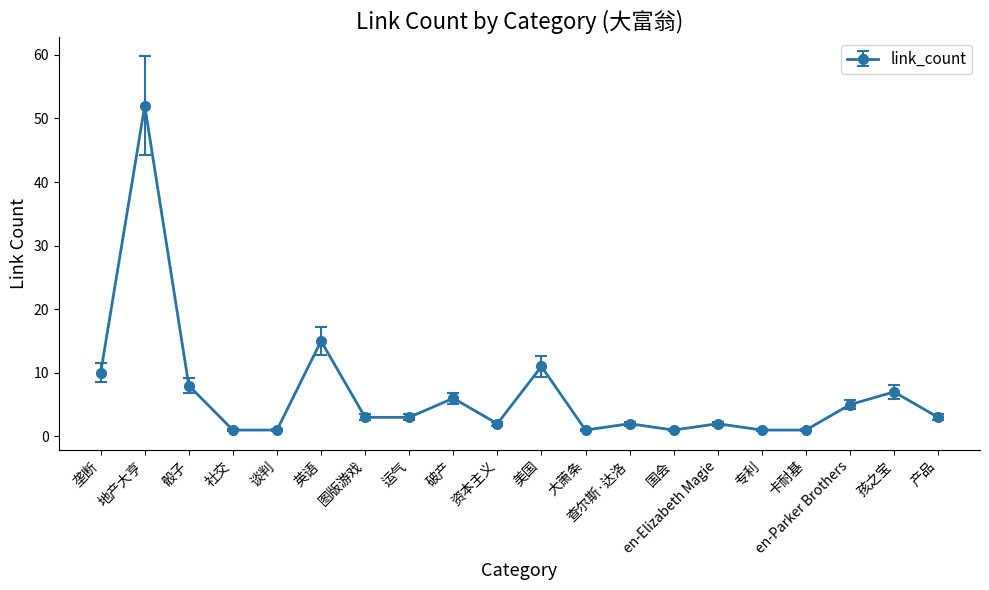

True or false: the data shows 3 at 图版游戏.

True